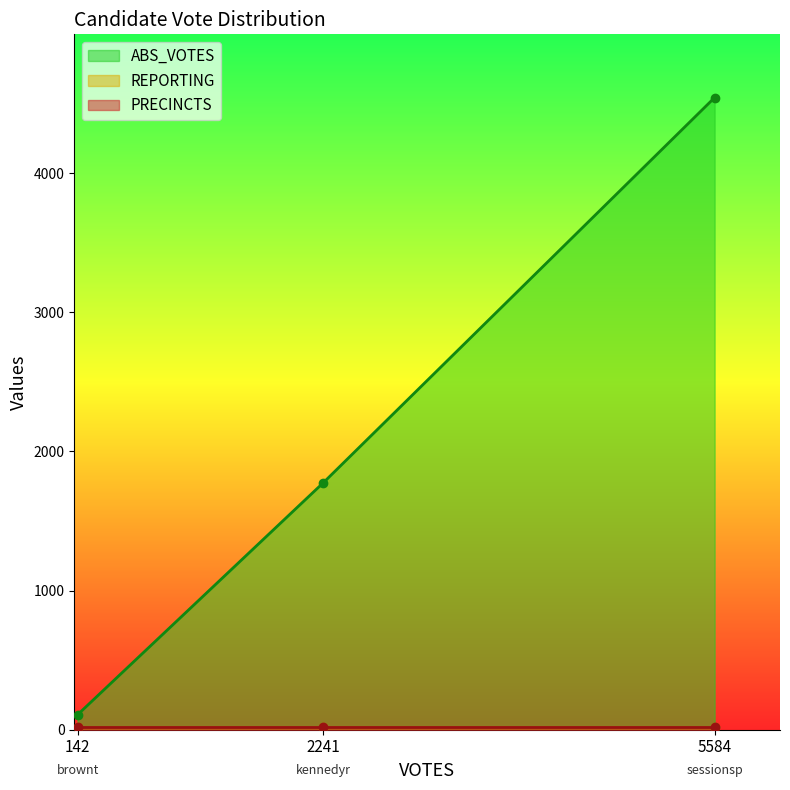

What value does the REPORTING series have at brownt?

16